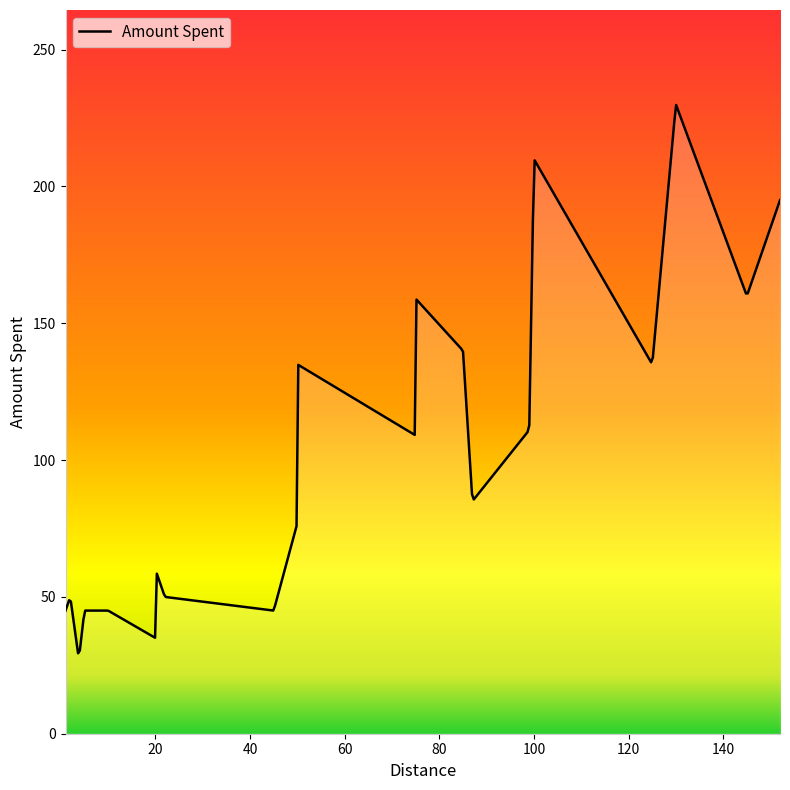

What is the sum of all values?

2534